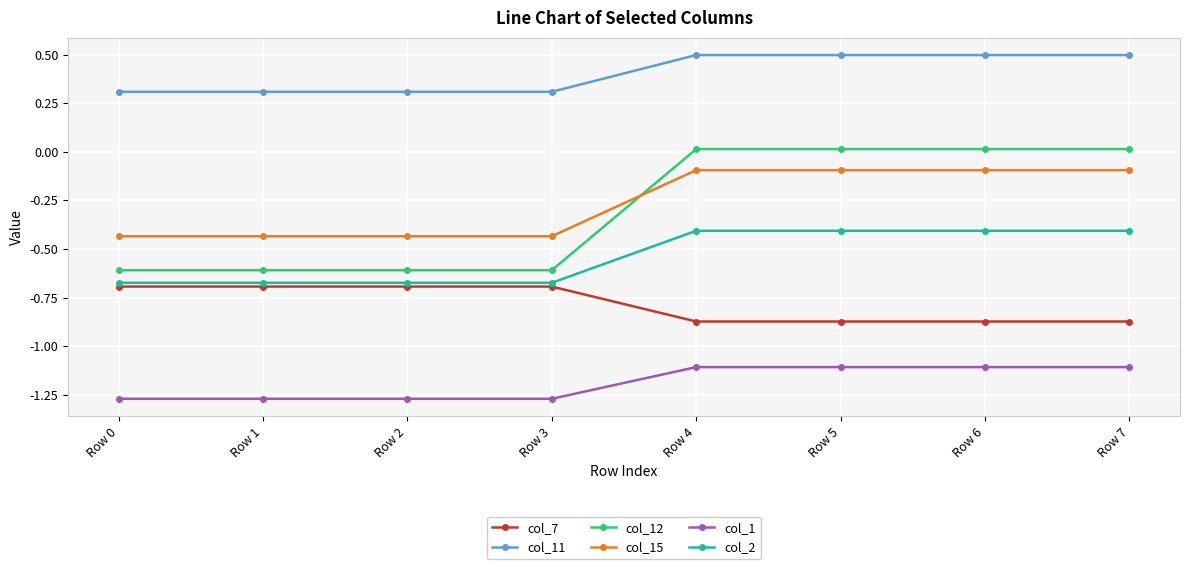

True or false: col_15 and col_11 intersect in this chart.

False